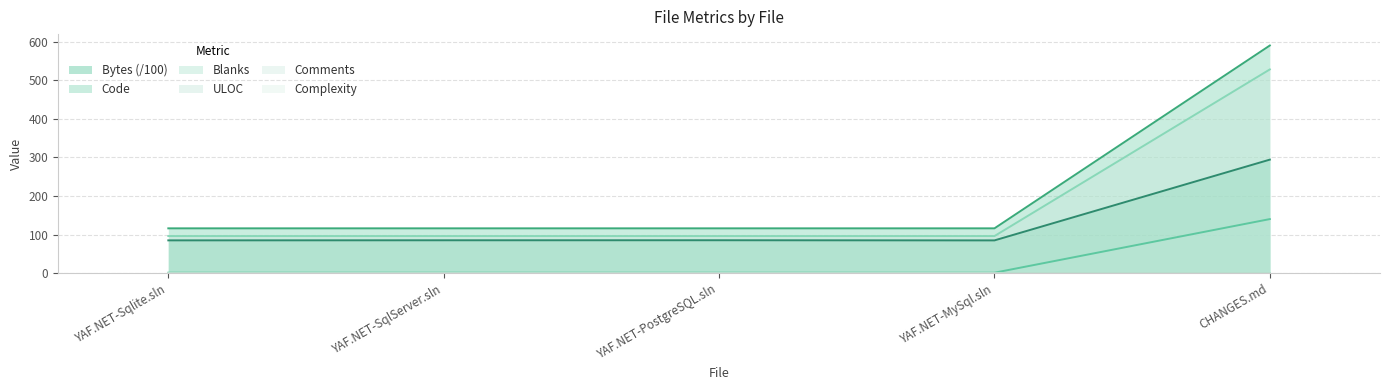

Does the chart have visible grid lines?

Yes